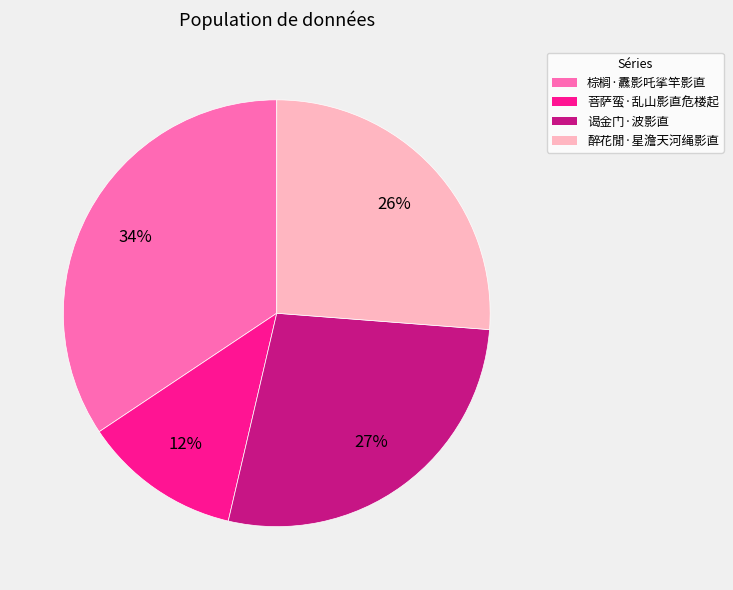

Which category has the biggest portion of the pie?

棕榈·纛影吒挲竿影直